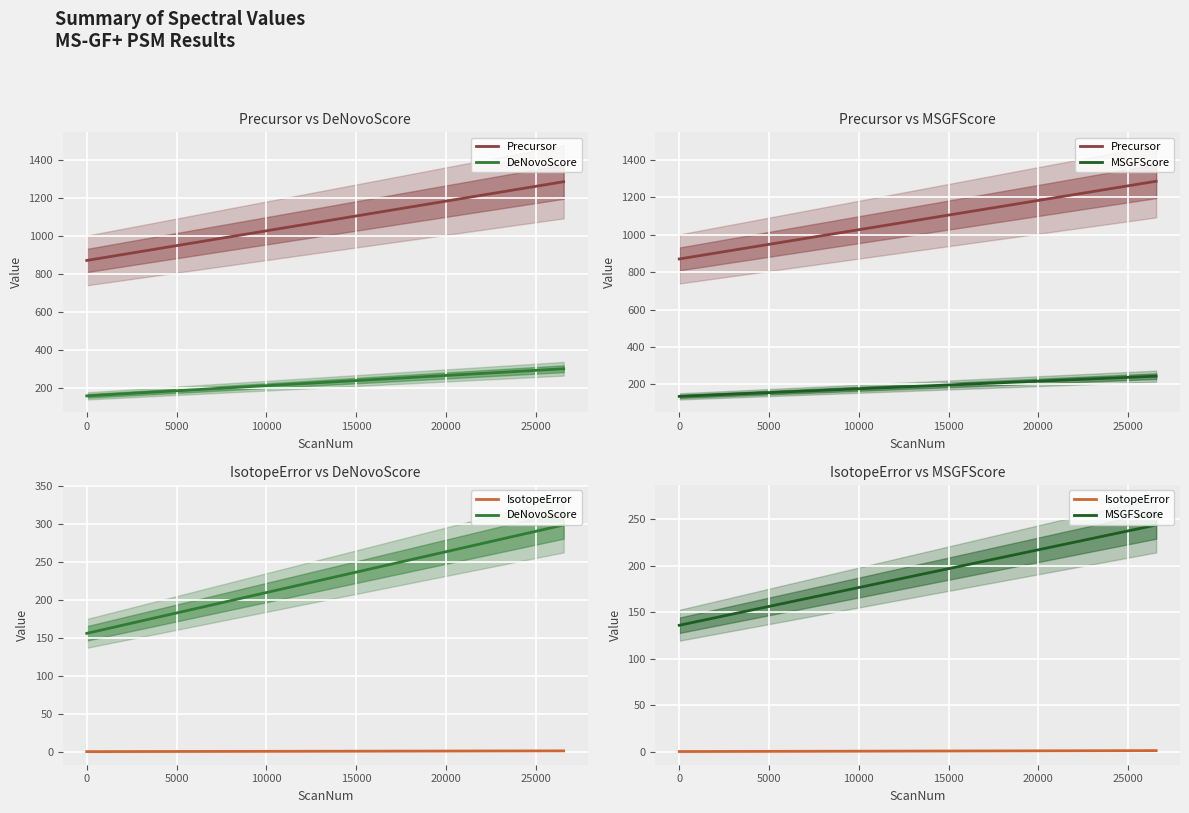

The value of DeNovoScore at 5000 is 452.5. True or false?

False